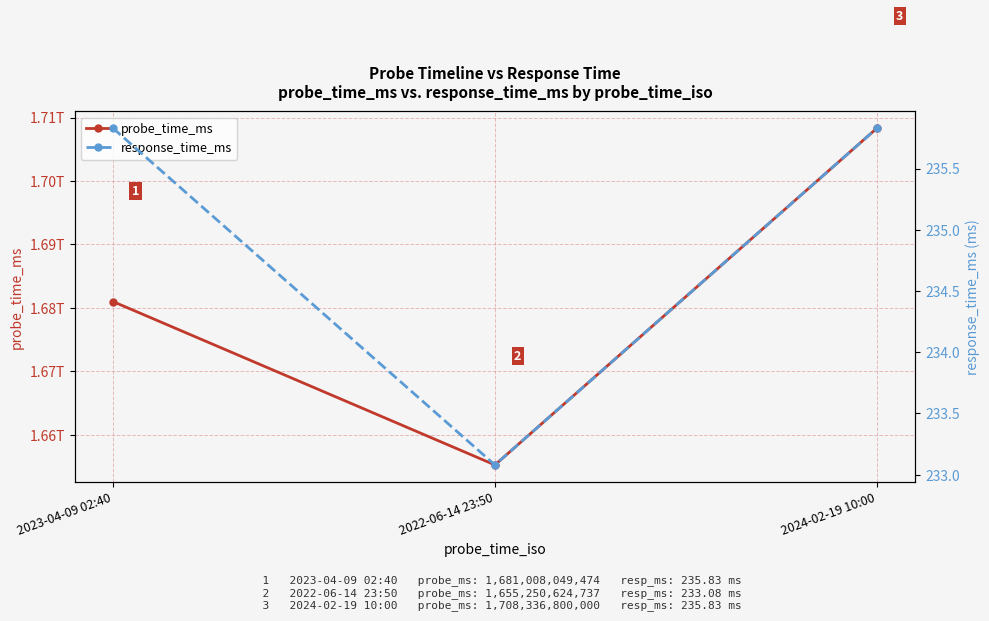

At how many categories does at least one series exceed 1627634657749?

3